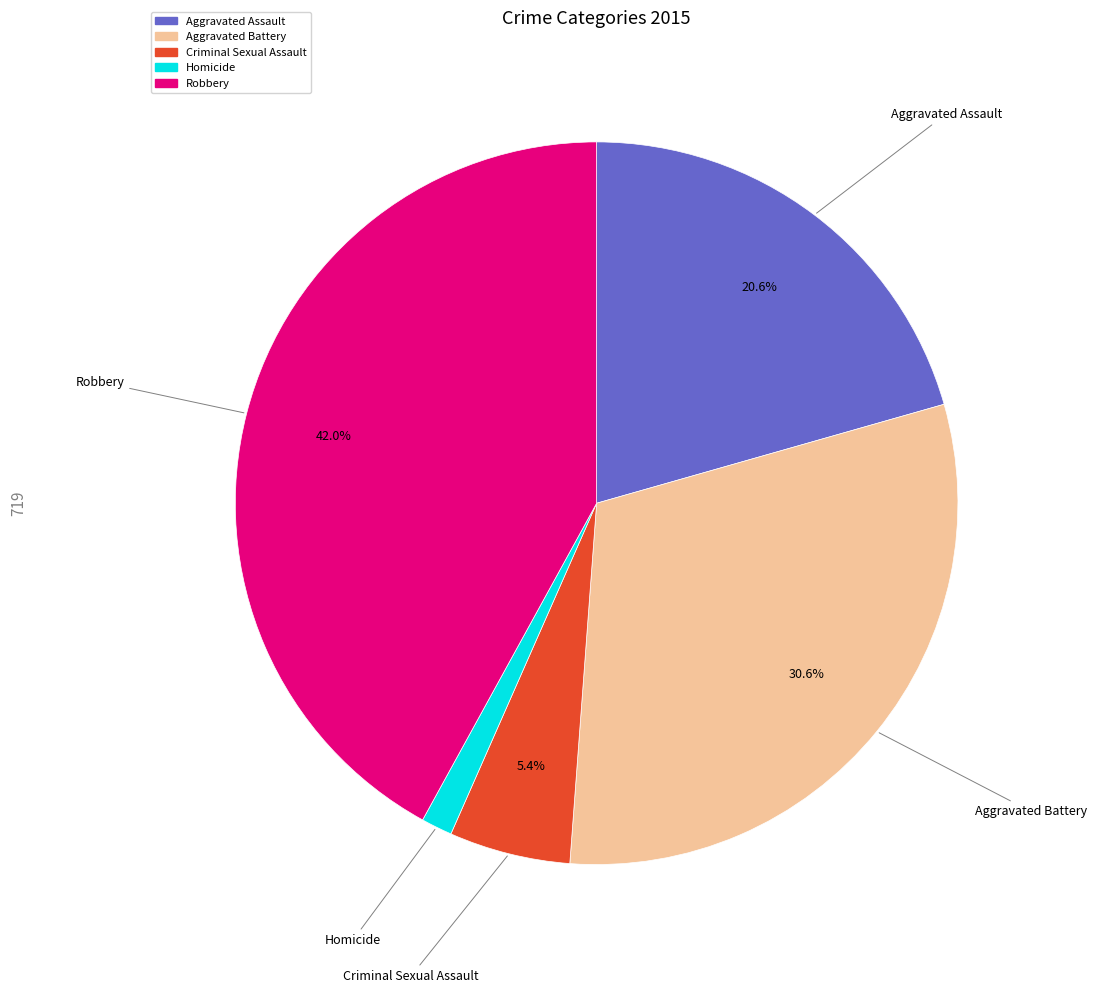

Which slice is the smallest?

Homicide